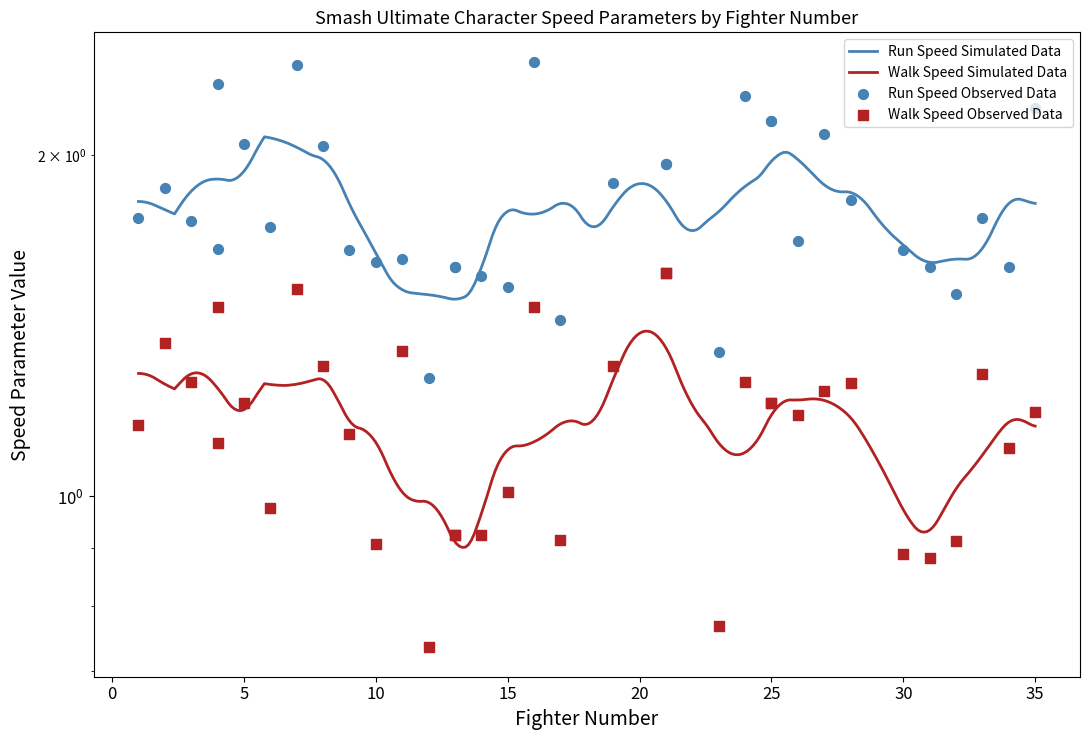

At how many categories does at least one series exceed 1?

35